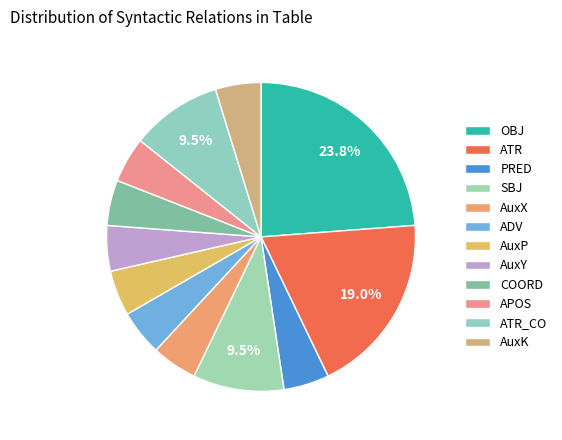

To the nearest percent, what is the difference between the ATR_CO and AuxX slice percentages?

5%